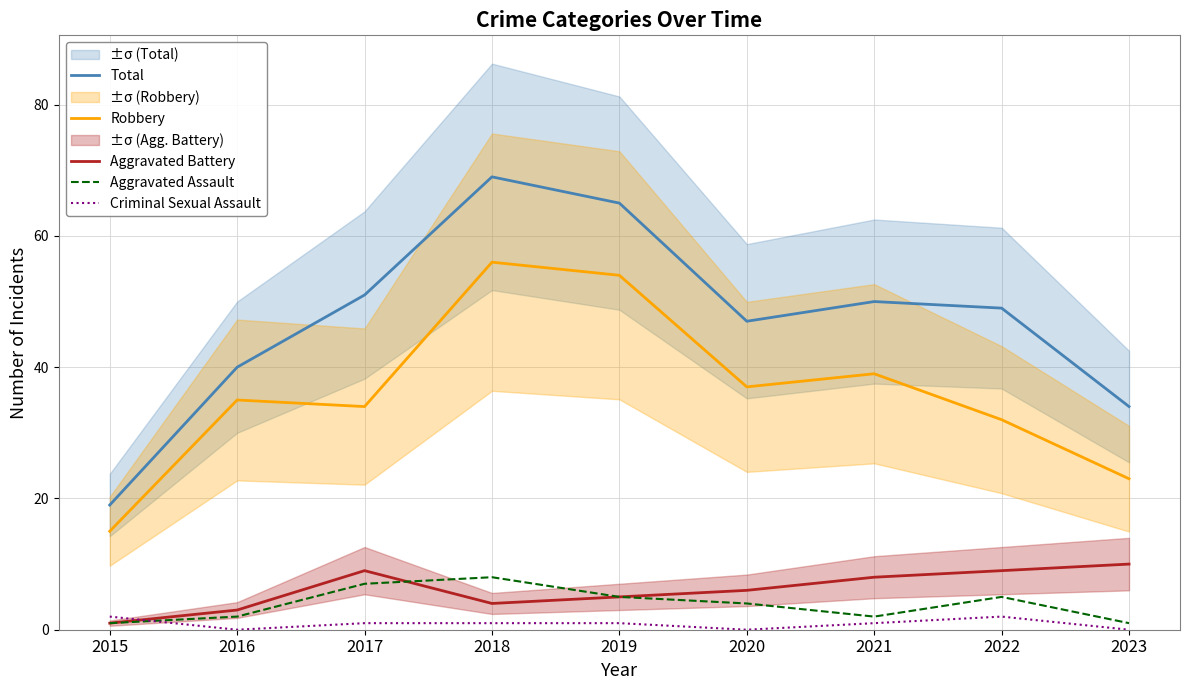

What is the difference between the maximum and minimum values in the Total series?

50